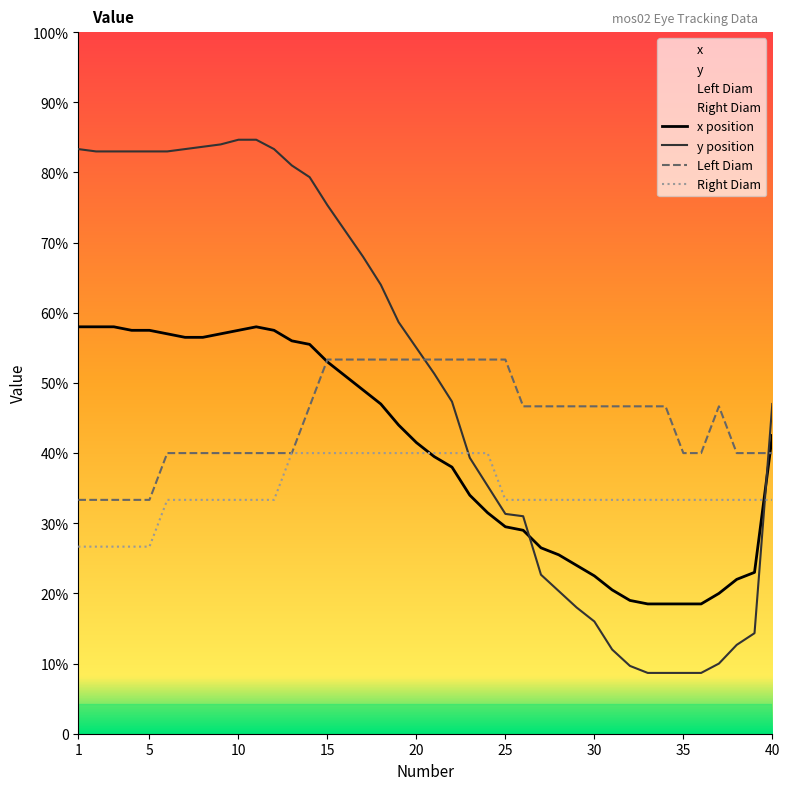

Which series has the largest range (max minus min)?

y position